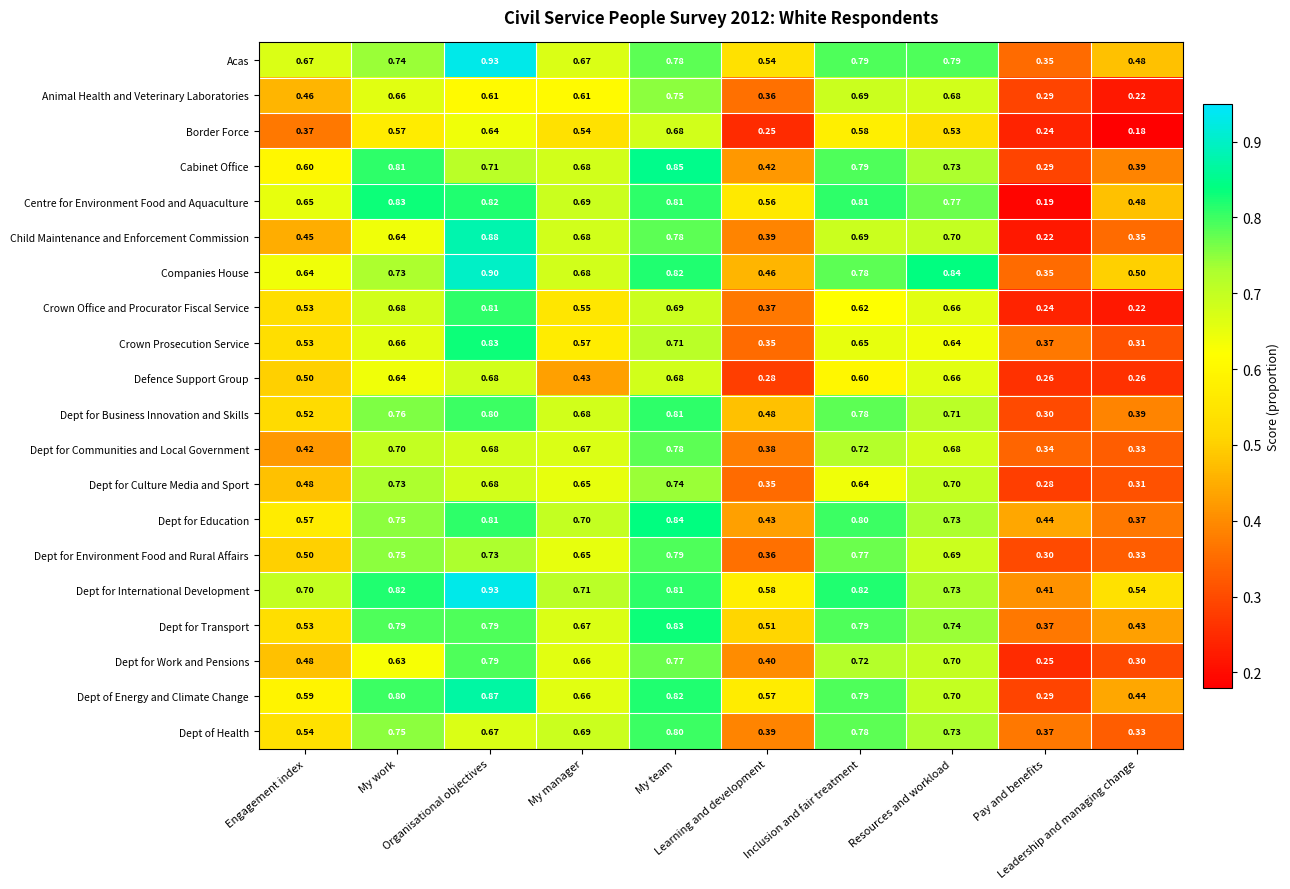

Which series has the largest total across all categories?

Dept for International Development